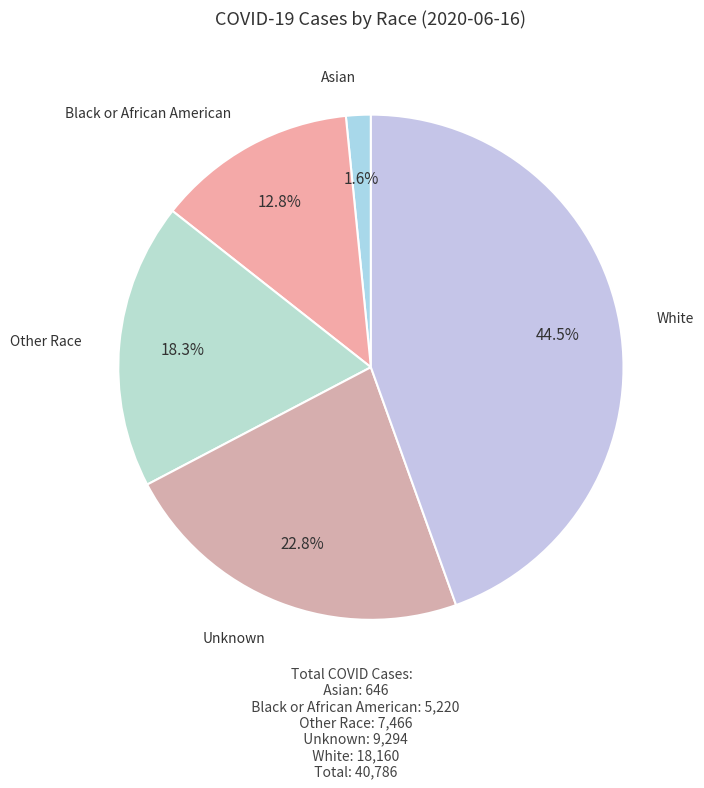

Which slice is the smallest?

Asian